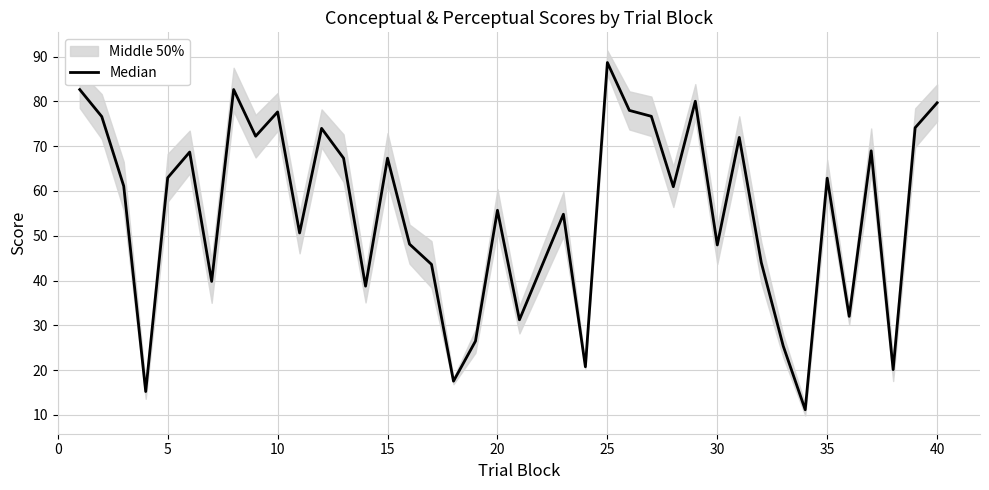

Does the chart have visible grid lines?

Yes